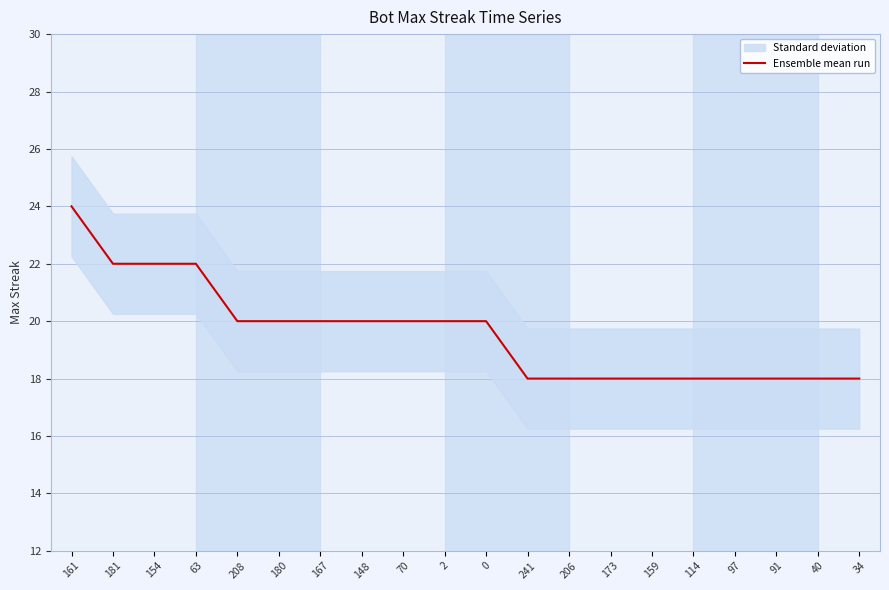

Between 154 and 181, which is larger?

154